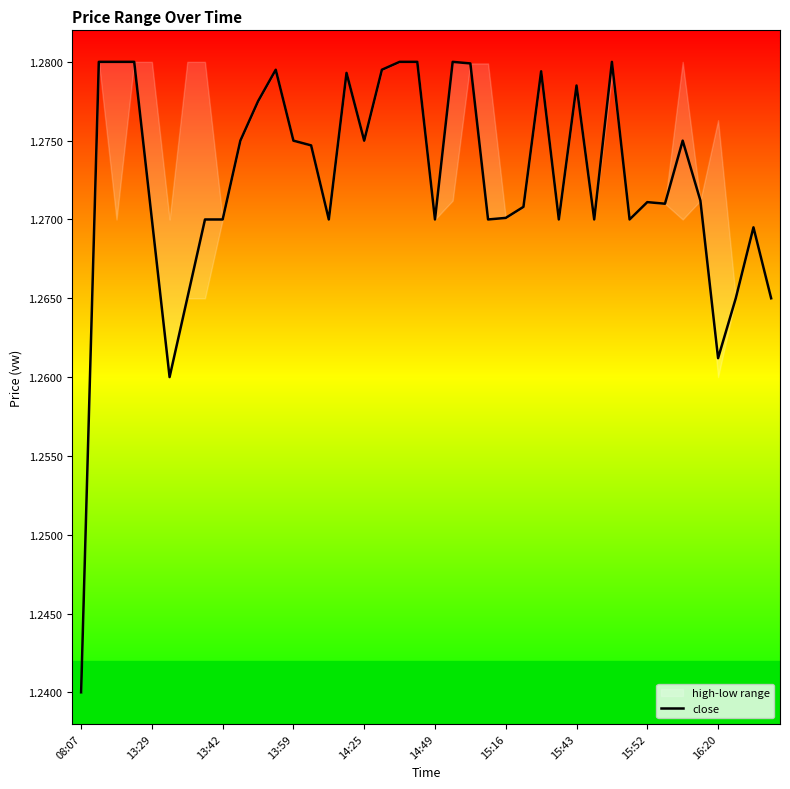

Reading left to right, what are all the values shown in this chart?

1.2	1.3	1.3	1.3	1.3	1.3	1.3	1.3	1.3	1.3	1.3	1.3	1.3	1.3	1.3	1.3	1.3	1.3	1.3	1.3	1.3	1.3	1.3	1.3	1.3	1.3	1.3	1.3	1.3	1.3	1.3	1.3	1.3	1.3	1.3	1.3	1.3	1.3	1.3	1.3